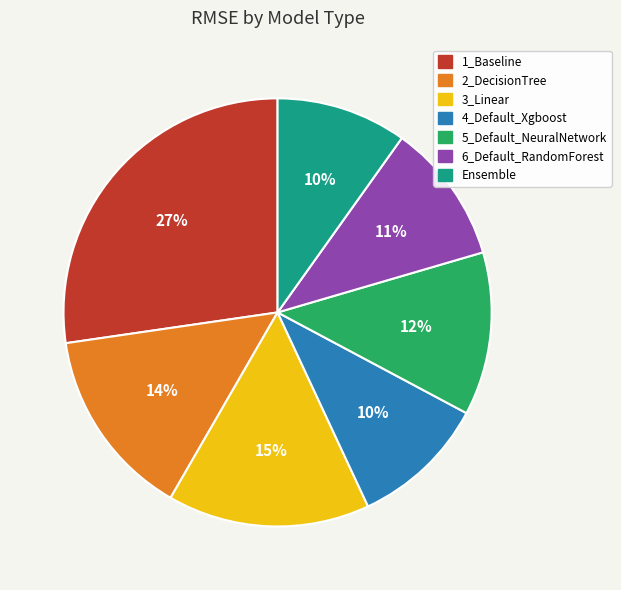

What is the largest slice in the pie chart?

1_Baseline